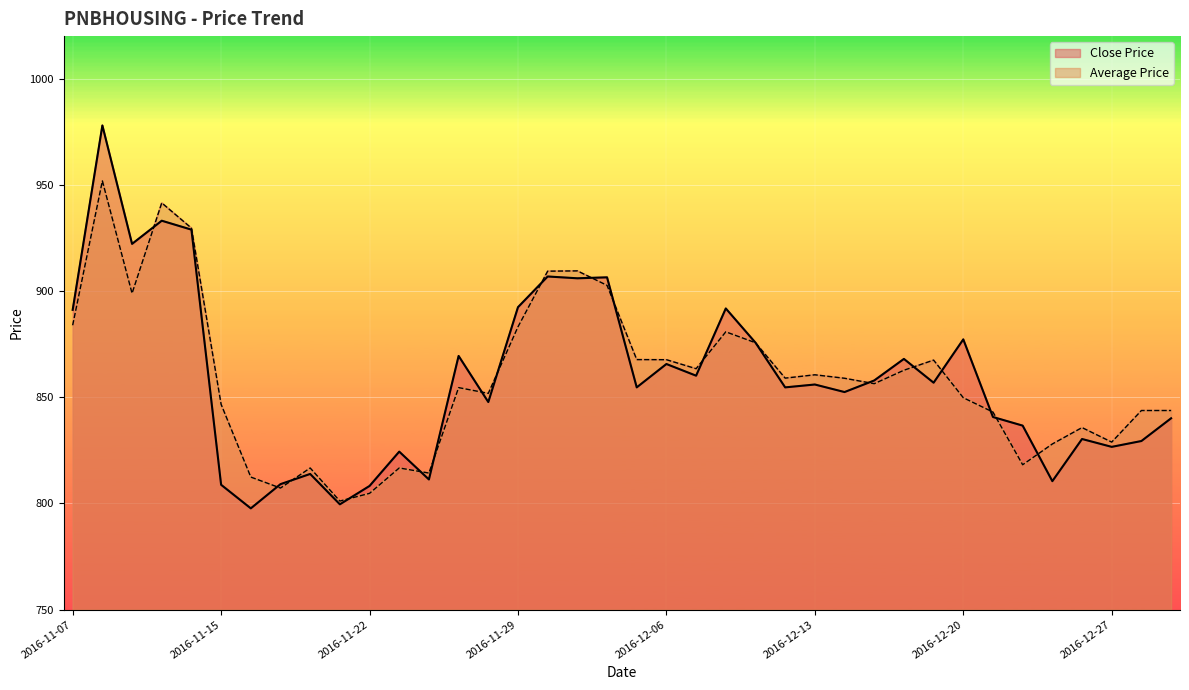

How many data points in Close Price are above 856?

18